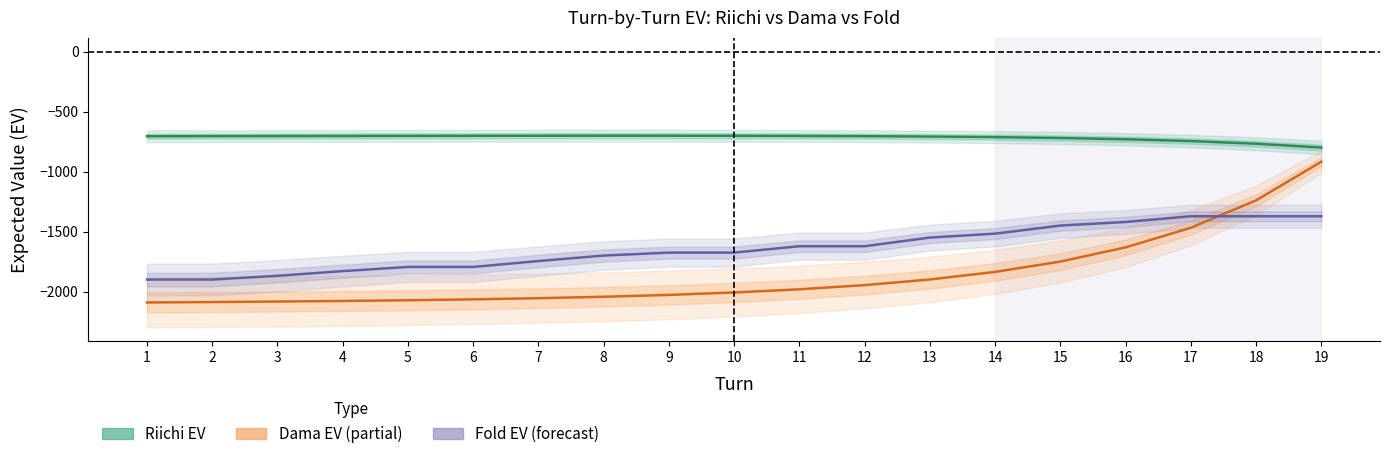

Reading left to right, what are all the values shown in this chart?

Riichi EV: 1=-705.3	2=-704.5	3=-703.6	4=-702.8	5=-702.1	6=-701.5	7=-701.0	8=-700.8	9=-700.9	10=-701.4	11=-702.6	12=-704.6	13=-707.8	14=-712.6	15=-719.8	16=-730.3	17=-745.5	18=-767.5	19=-799.2
Dama EV: 1=-2091.2	2=-2087.7	3=-2083.7	4=-2078.7	5=-2072.7	6=-2065.2	7=-2055.7	8=-2043.7	9=-2028.2	10=-2008.0	11=-1981.6	12=-1946.5	13=-1899.6	14=-1836.3	15=-1750.2	16=-1632.0	17=-1468.4	18=-1239.9	19=-917.8
Fold EV: 1=-1900.0	2=-1900.0	3=-1868.9	4=-1830.0	5=-1795.0	6=-1795.0	7=-1745.9	8=-1700.0	9=-1675.5	10=-1675.5	11=-1622.3	12=-1622.3	13=-1550.0	14=-1517.5	15=-1450.0	16=-1420.0	17=-1372.5	18=-1372.5	19=-1372.5